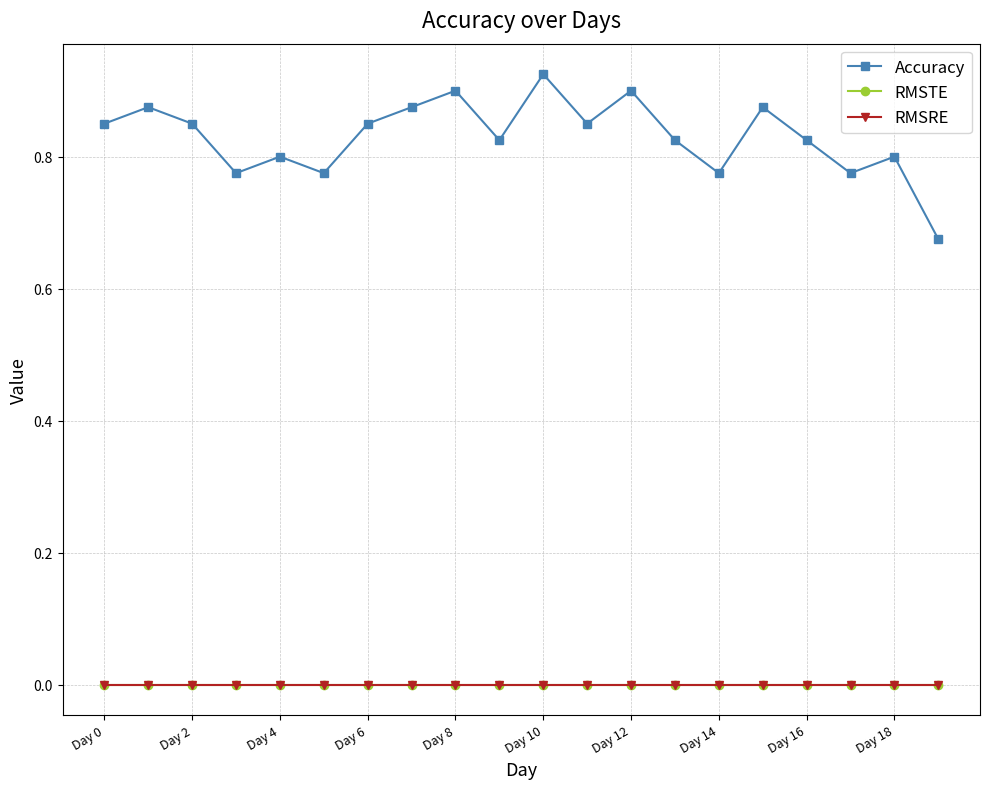

Does the chart have visible grid lines?

Yes